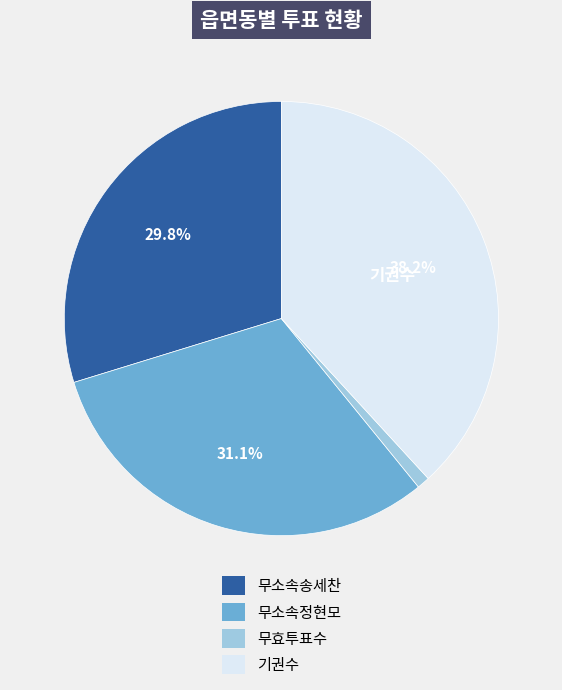

To the nearest percent, what portion does 무효투표수 represent?

1%